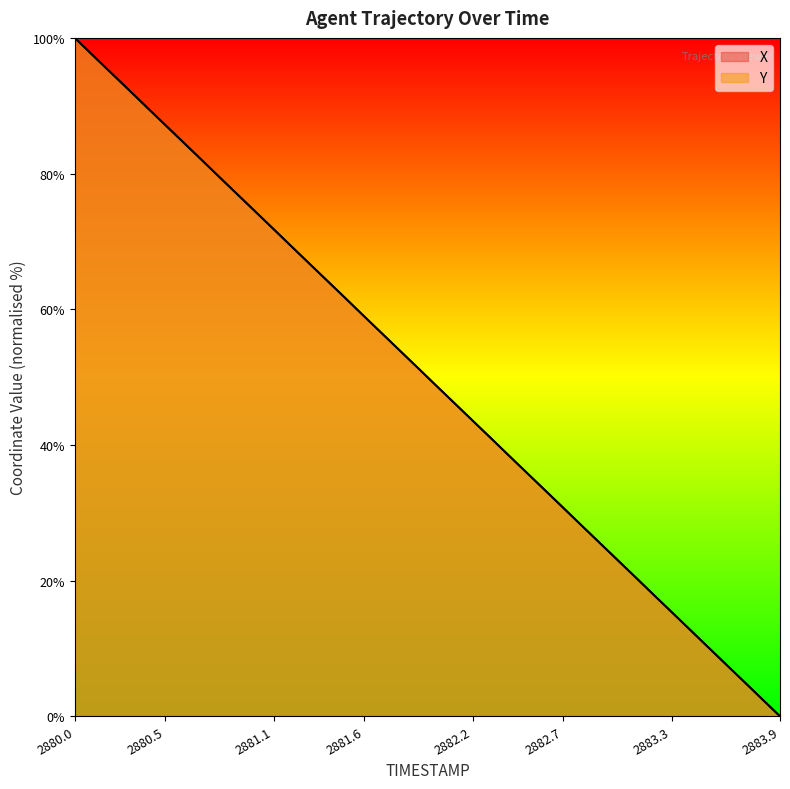

Which series has the largest range (max minus min)?

X